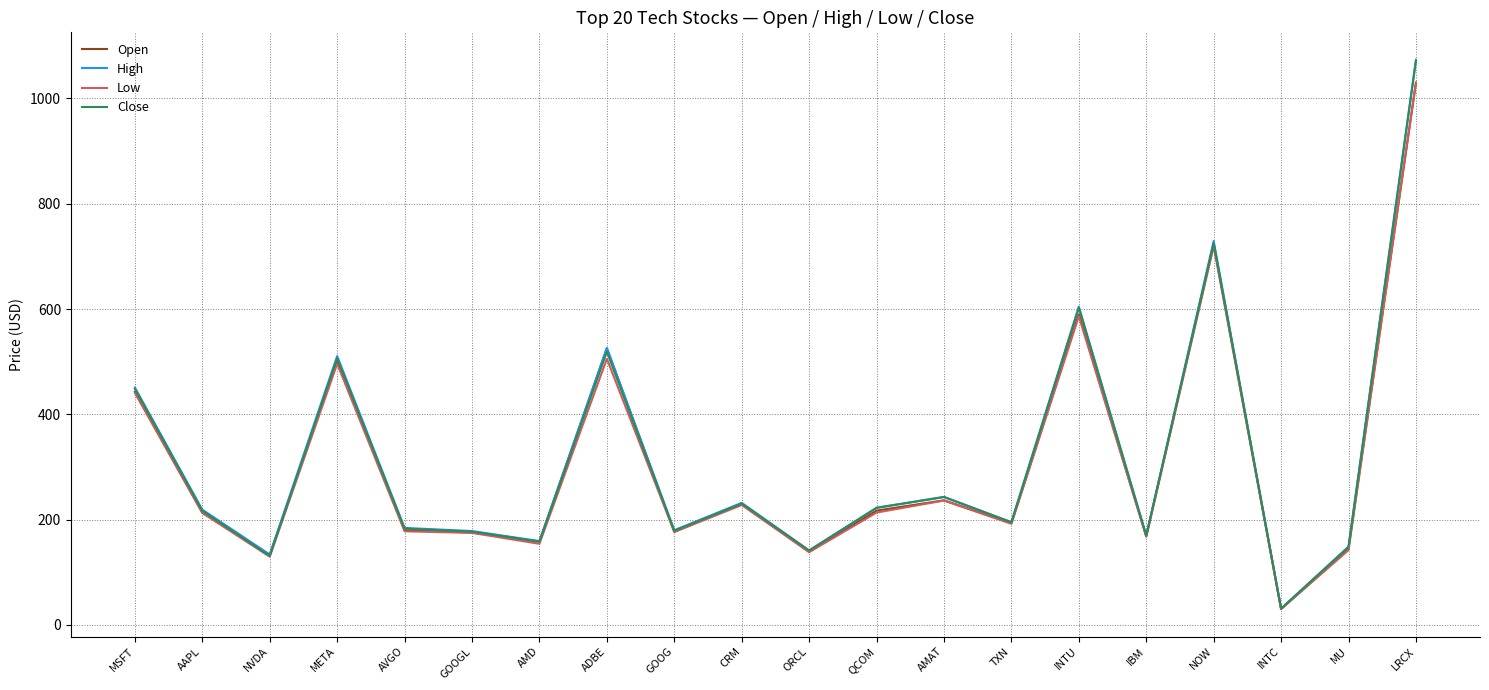

At which category is the sum across all series the highest?

LRCX